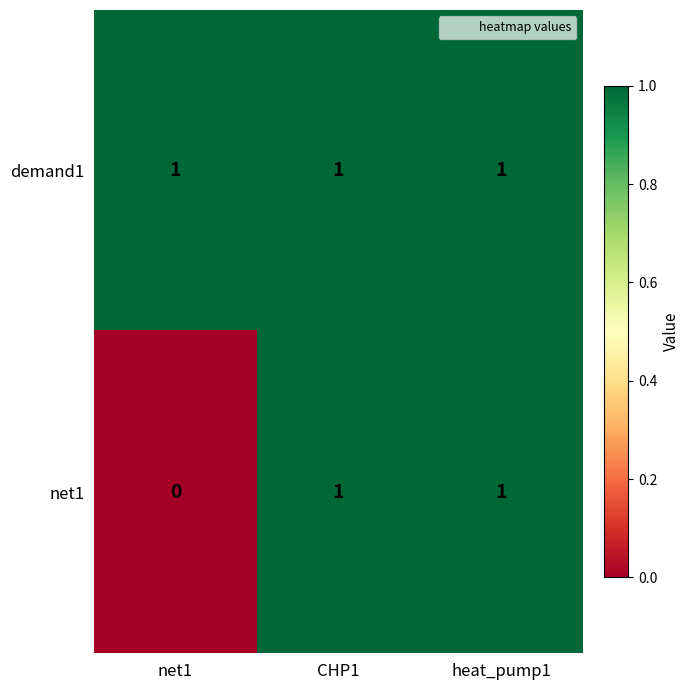

At which category does the chart reach its minimum across all series?

net1